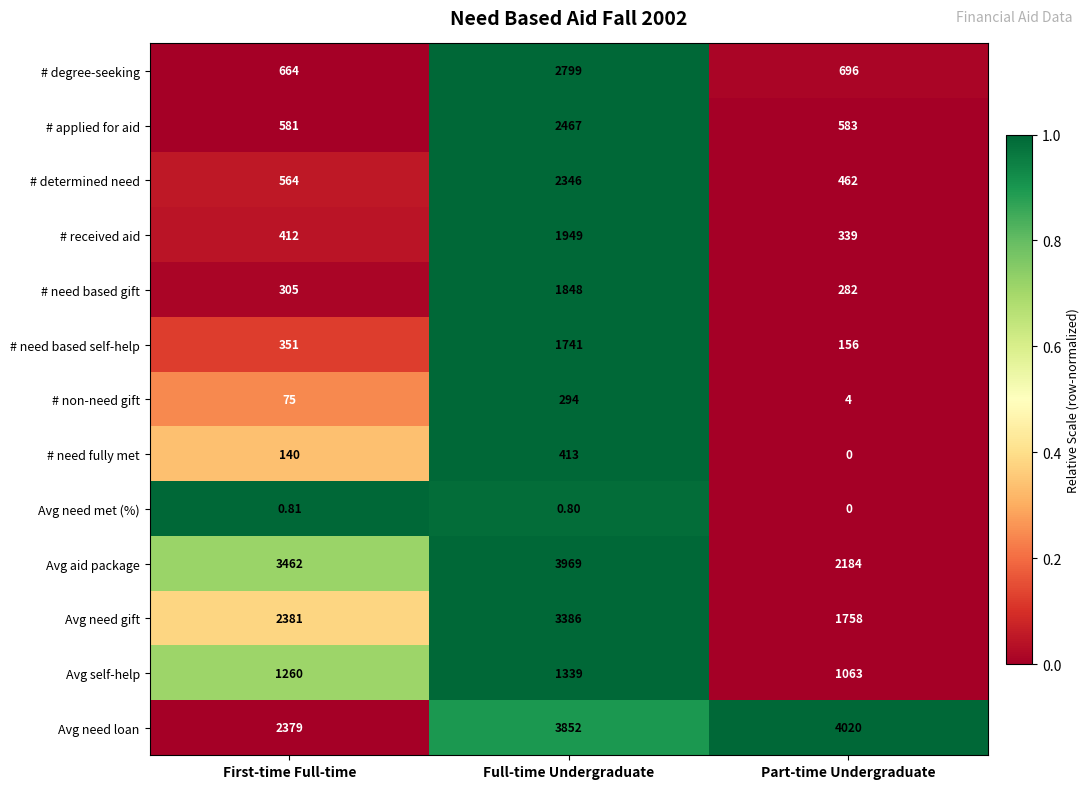

Which series changed the most between First-time Full-time and Full-time Undergraduate?

# degree-seeking